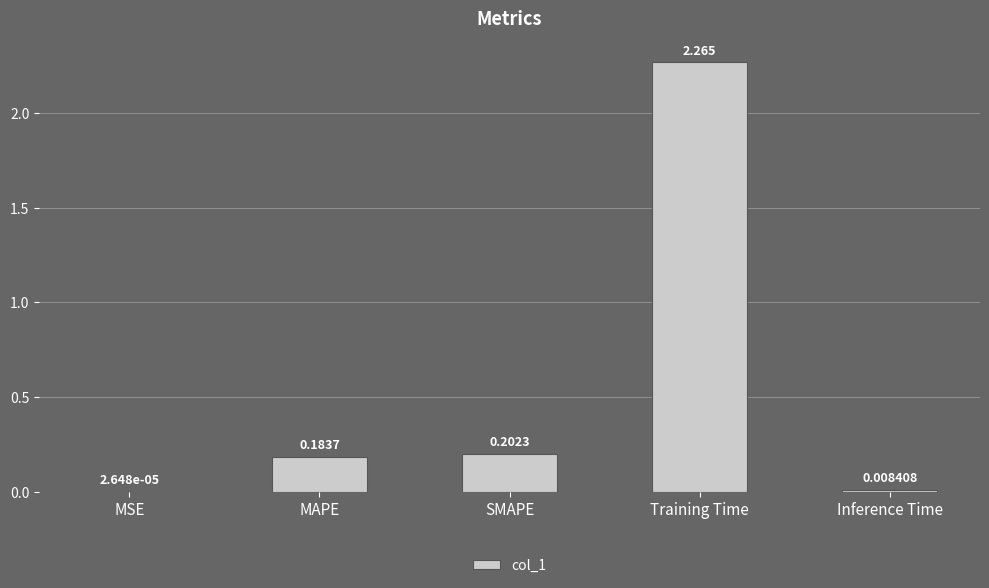

At which label is the value closest to 1?

SMAPE